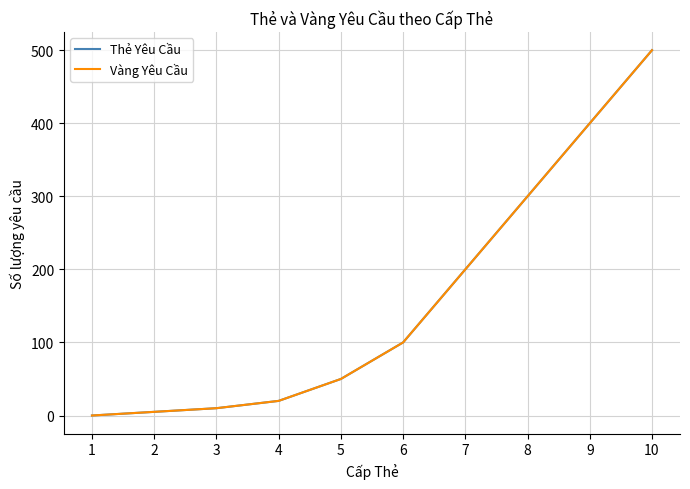

The value of Vàng Yêu Cầu at 2 is 2. True or false?

False